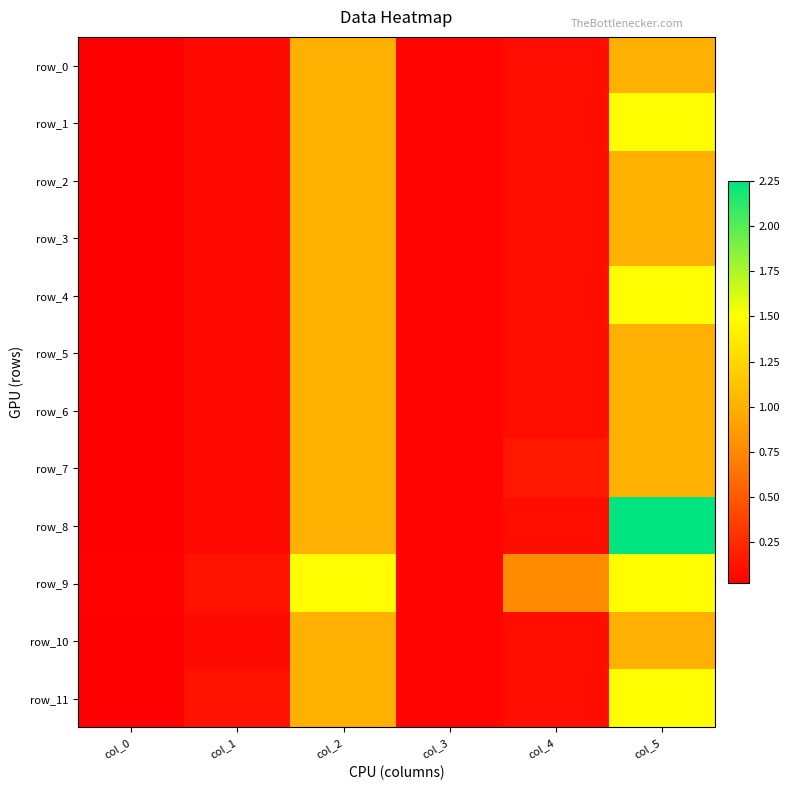

Is the value of row_1 at col_5 greater than the value of row_3 at col_0?

Yes